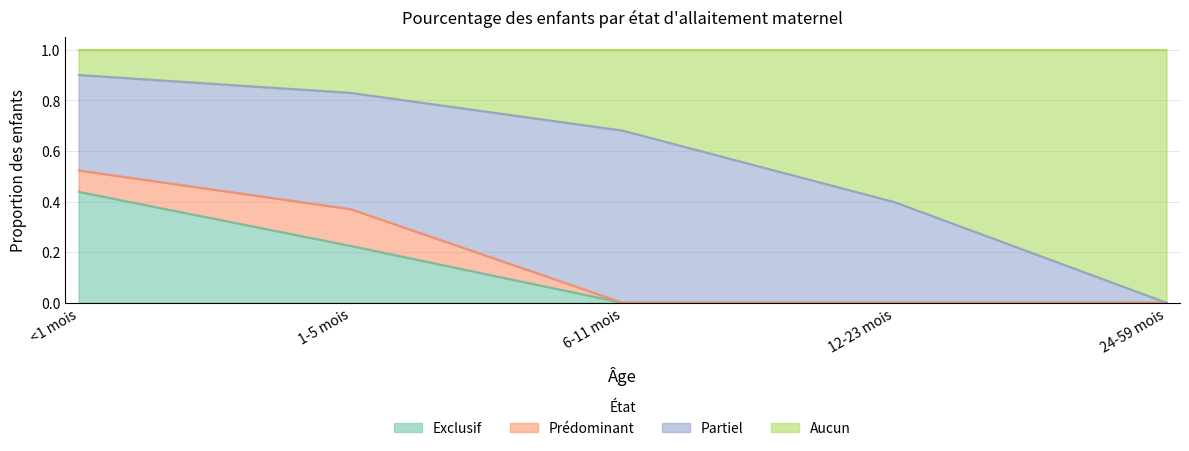

The value of Aucun at 12-23 mois is 0.2. True or false?

False